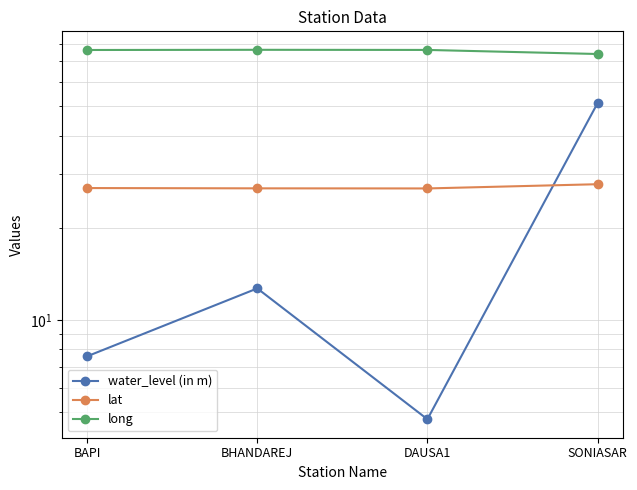

In water_level (in m), how many points are higher than both neighbors (excluding endpoints)?

1